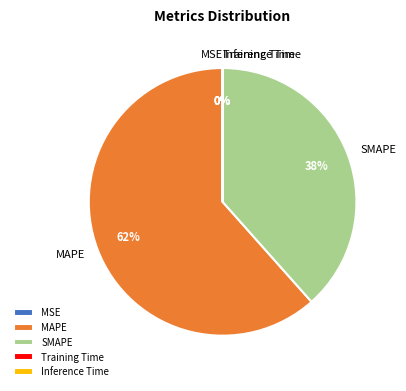

Is there a majority slice in this chart?

Yes